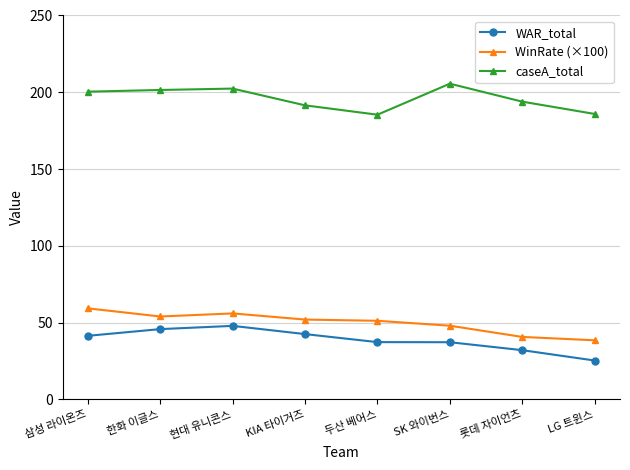

True or false: WinRate (×100) has a value of 53.8 at LG 트윈스.

False